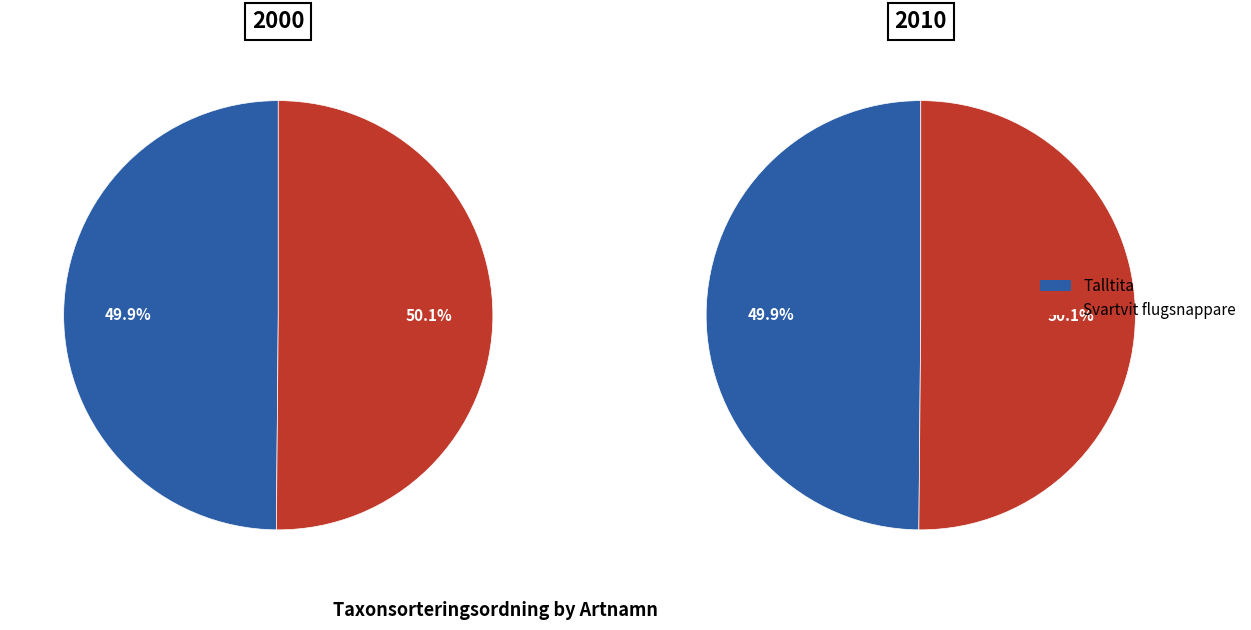

Which slice represents more than half of the pie?

Svartvit flugsnappare